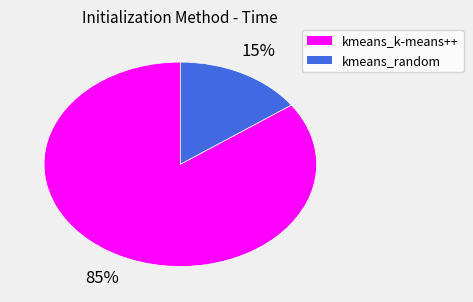

True or false: kmeans_k-means++ accounts for 85% of the total.

True